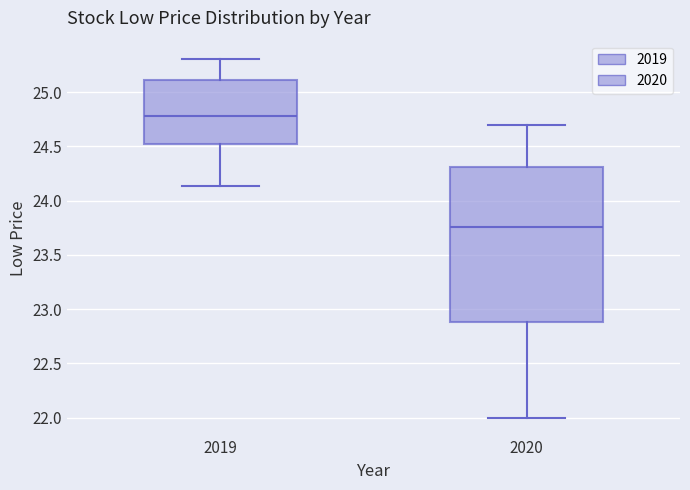

Which box has the lowest median line?

2020